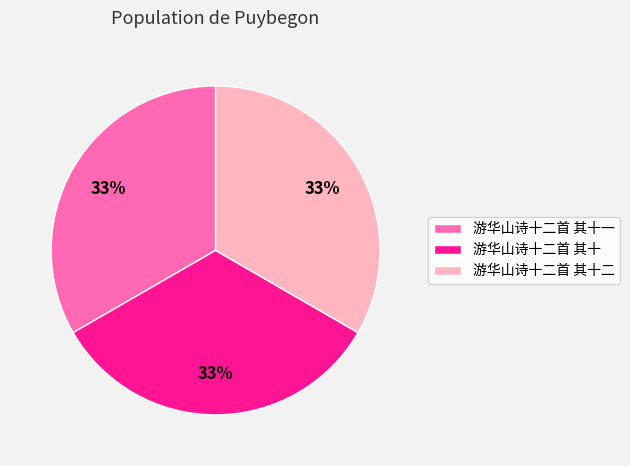

Approximately how many times larger is the value at 游华山诗十二首 其十 compared to 游华山诗十二首 其十一?

1.0